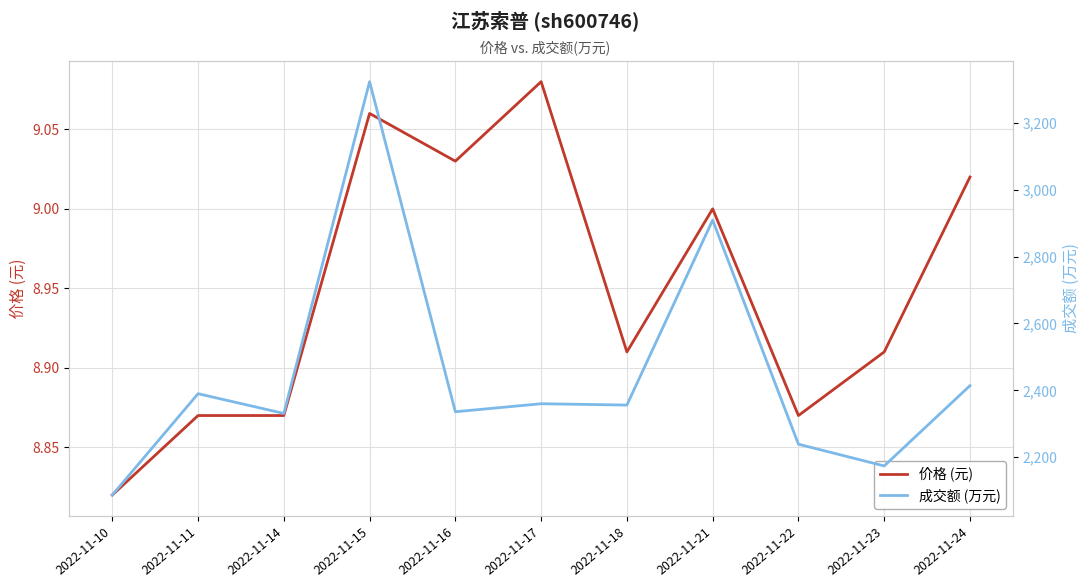

What is the difference between the maximum and second lowest values in the 价格 (元) series?

0.2